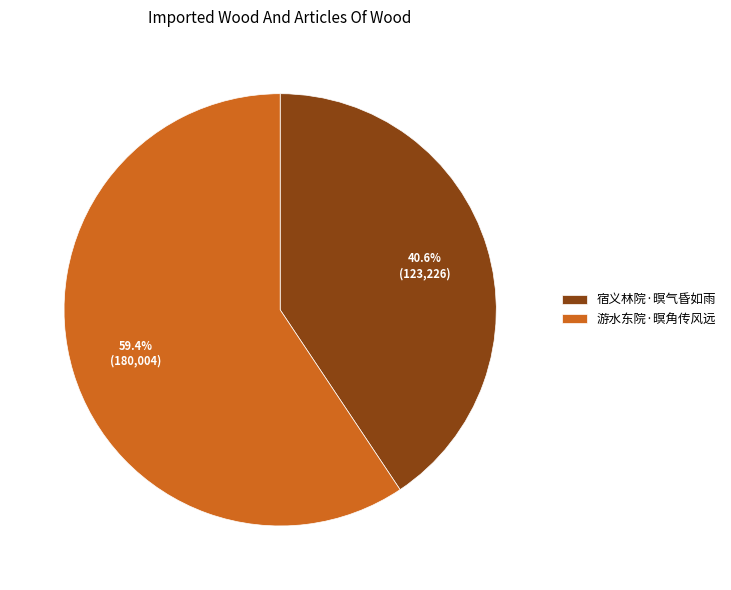

How many segments does this pie chart have?

2